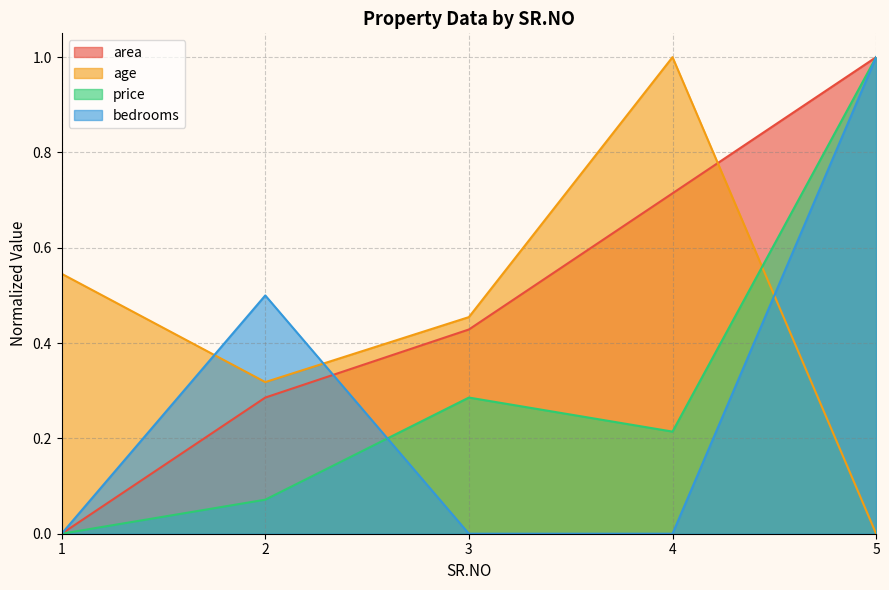

How many lines are shown in the chart?

4